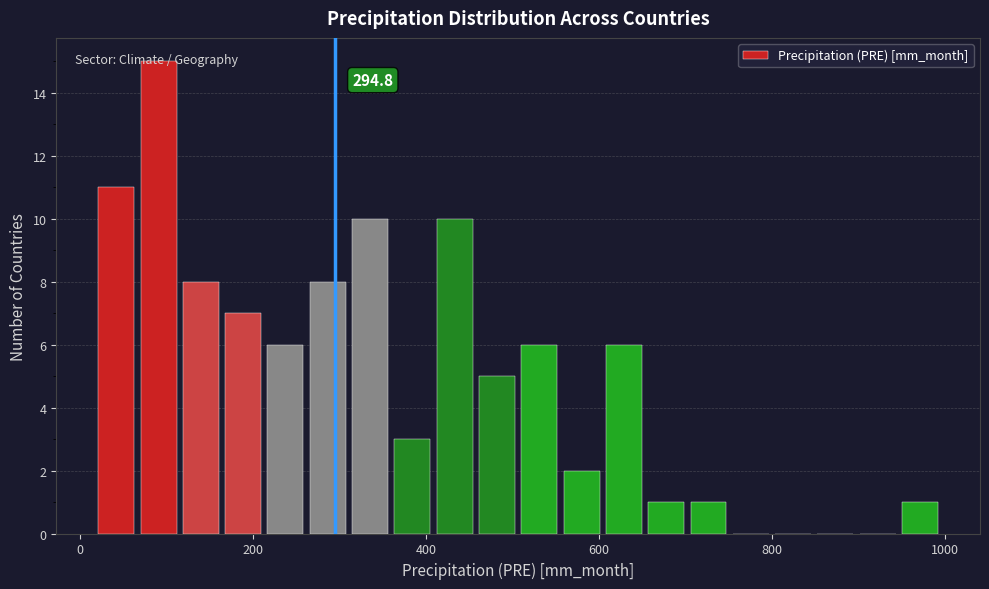

Read against the x-axis, roughly where is the centre of the tallest bar?

100